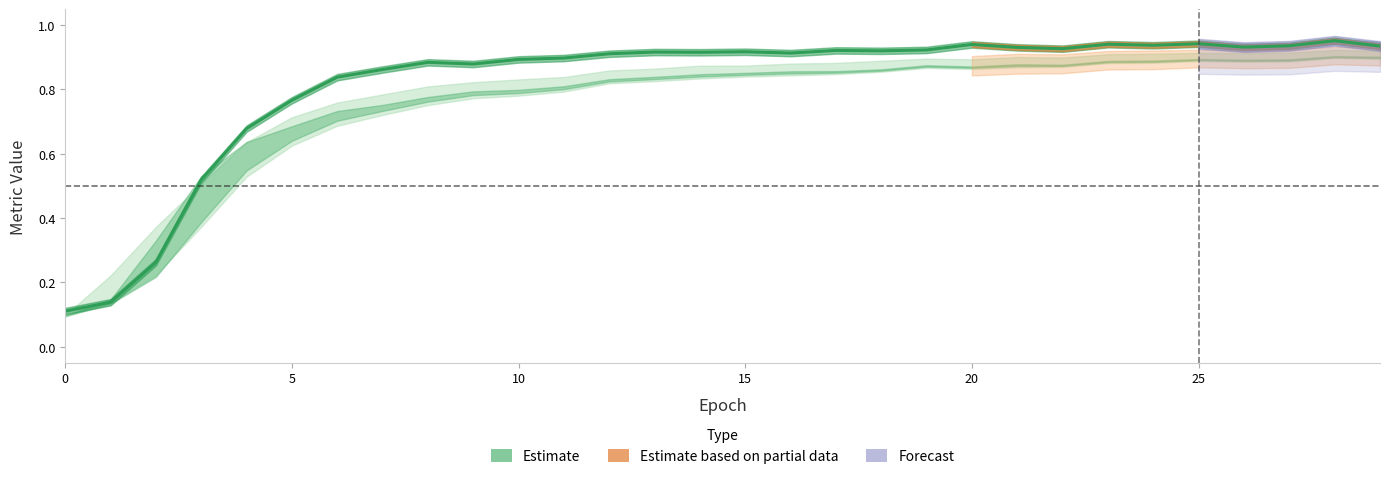

At which category does the data reach its first local valley?

9